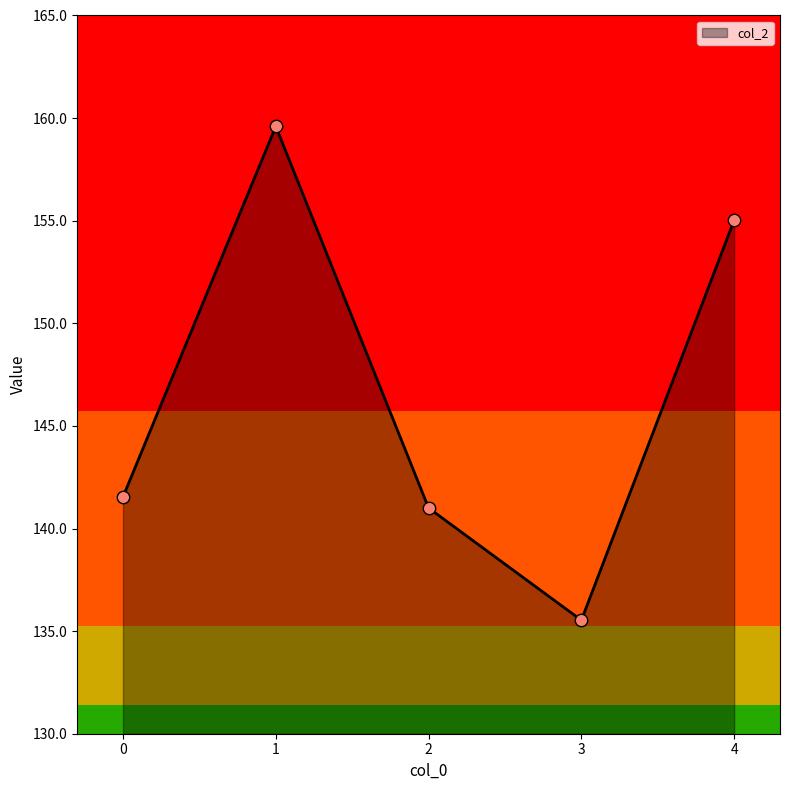

Approximately how many times larger is the value at 3 compared to 2?

1.0